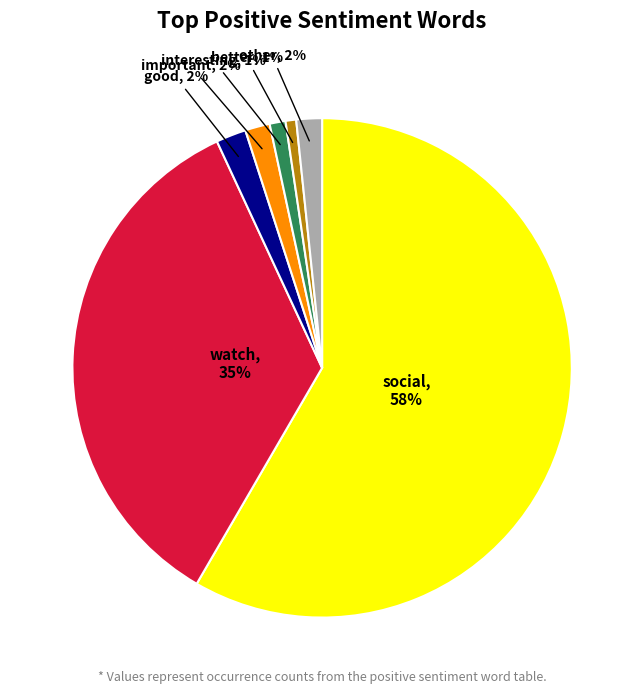

Which slice represents more than half of the pie?

social